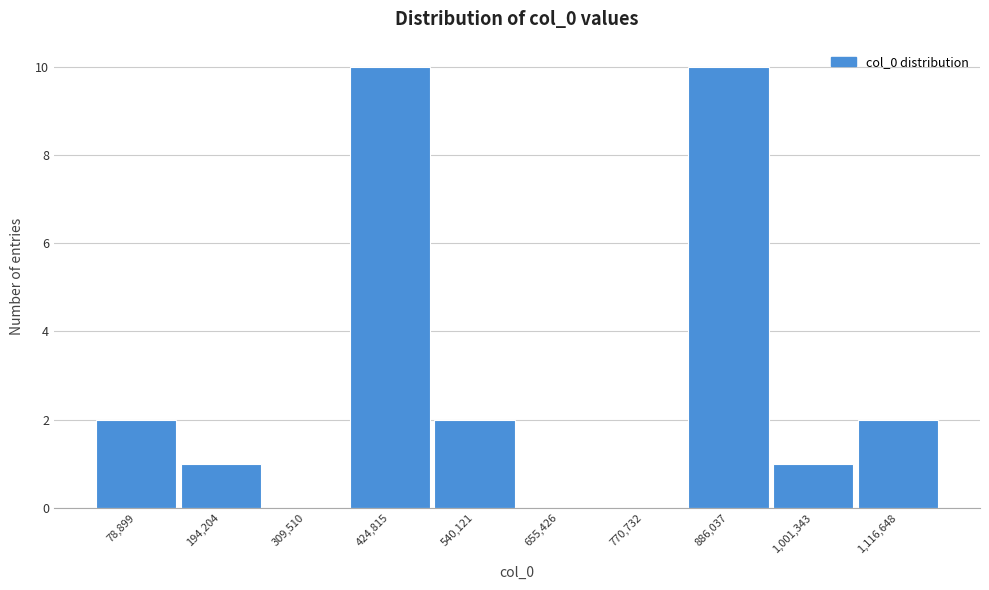

Reading left to right, transcribe all the data shown in this chart.

78,899=2	194,204=1	309,510=0	424,815=10	540,121=2	655,426=0	770,732=0	886,037=10	1,001,343=1	1,116,648=2